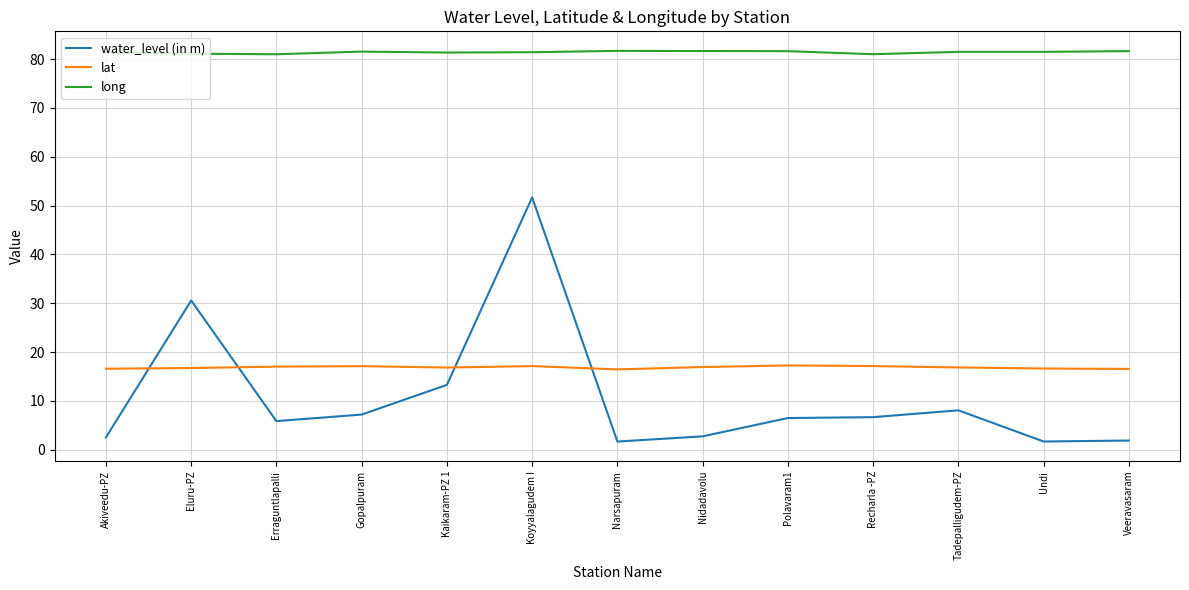

Rank the series by their maximum value, from lowest to highest.

lat, water_level (in m), long